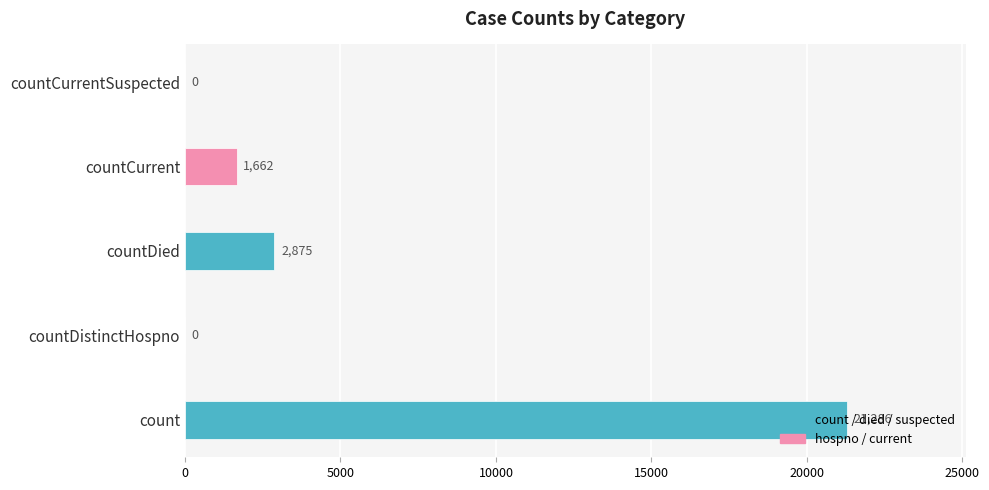

What is the change in value from countDied to countCurrent?

-1213